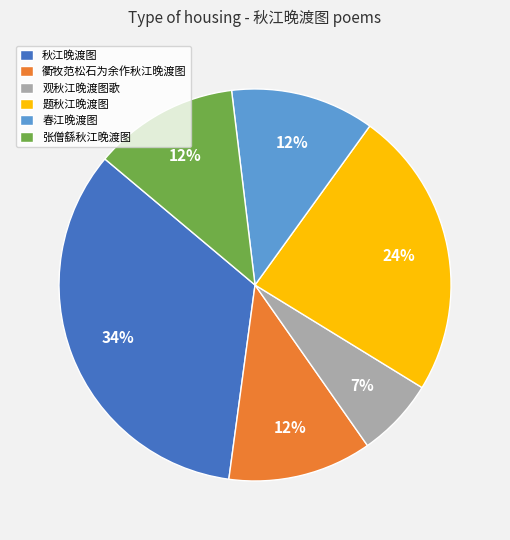

Do 题秋江晚渡图 and 衢牧范松石为余作秋江晚渡图 together represent more than half of the pie?

No